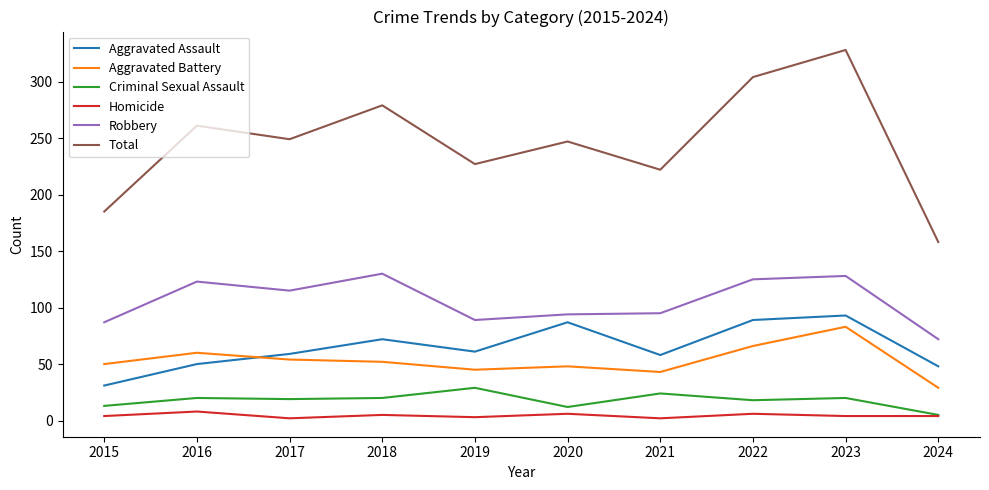

How many distinct data groups are displayed?

6